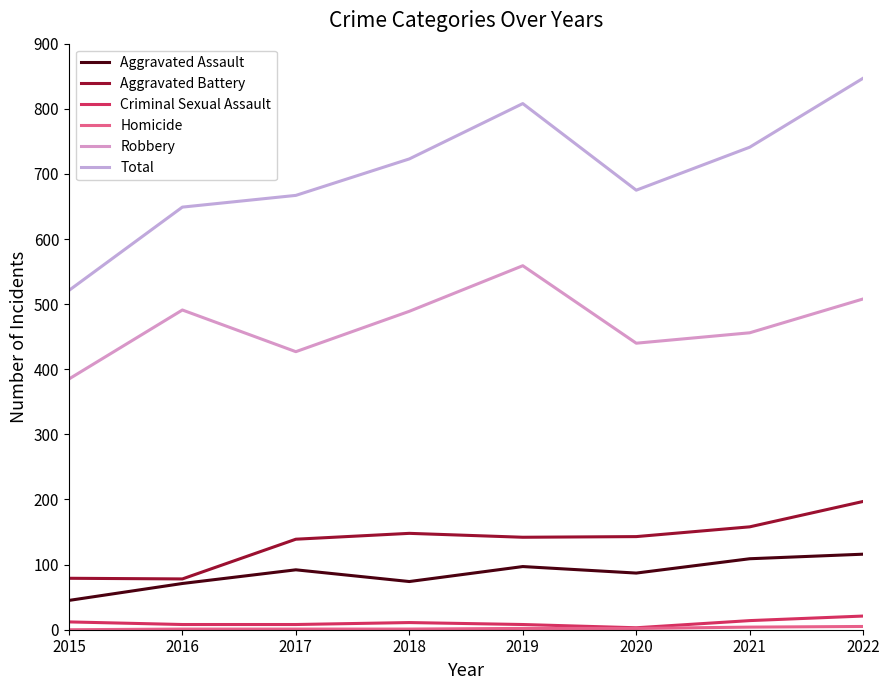

What is the minimum value for Aggravated Assault?

45